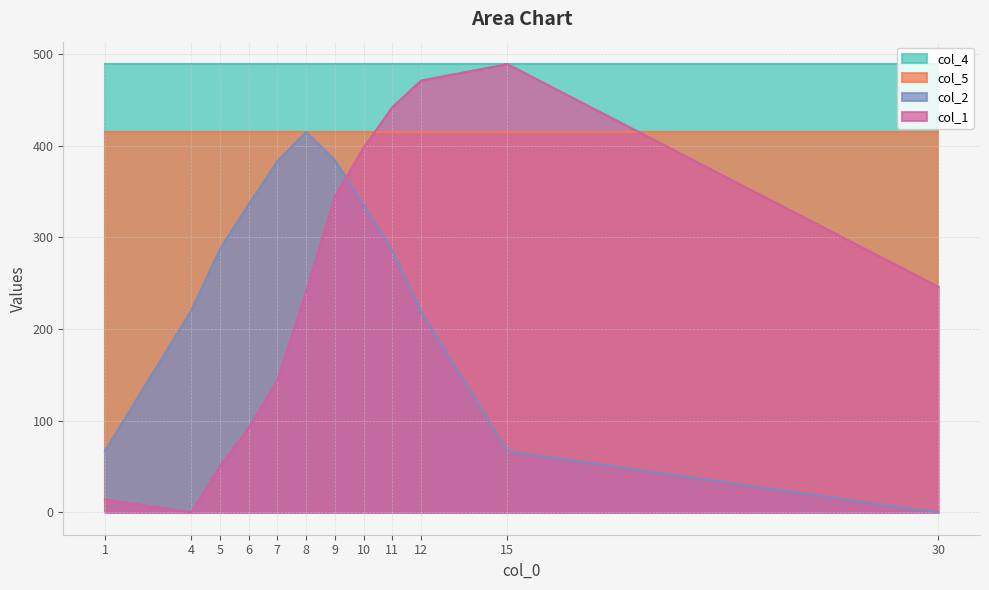

True or false: col_5 and col_4 intersect in this chart.

False